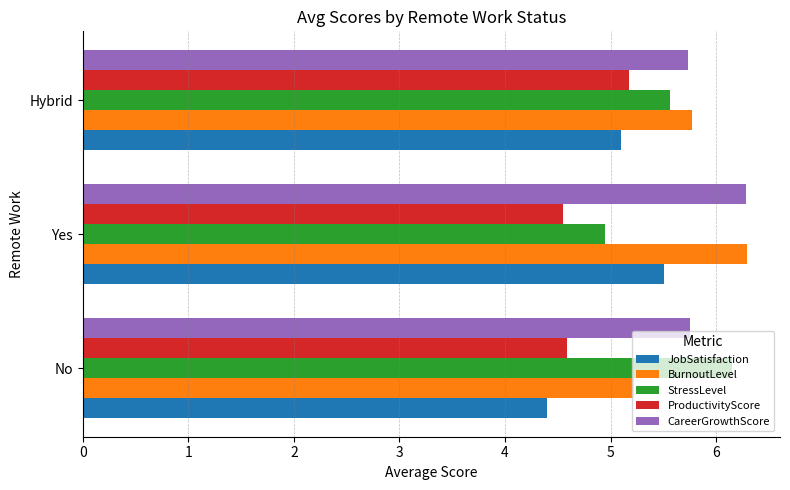

What is the minimum value shown in the chart?

4.4